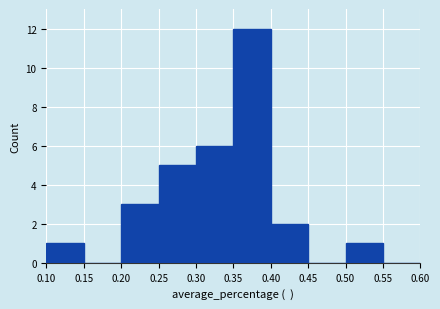

Which range on the x-axis has the tallest bar?

0.35 to 0.40